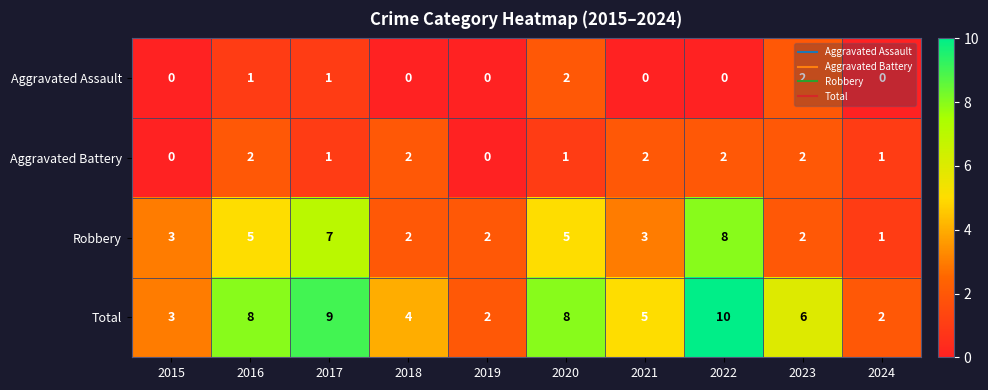

Which series has the largest range (max minus min)?

Total